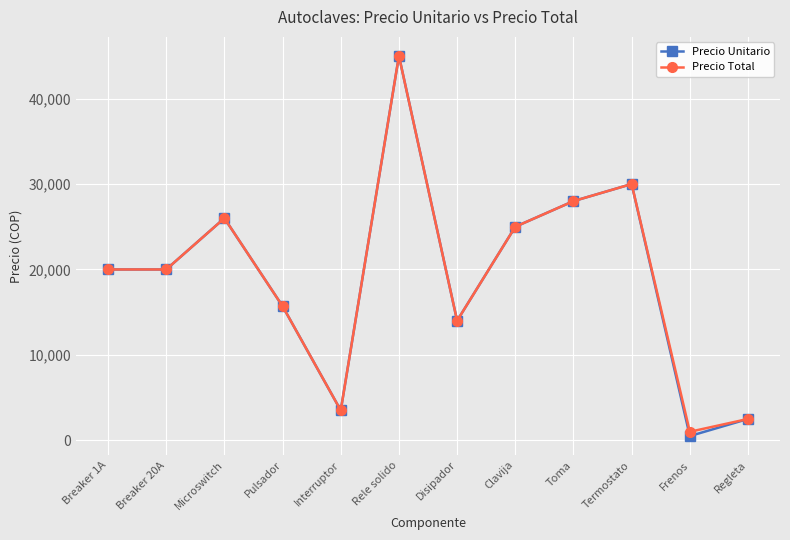

Reading left to right, what are all the values shown in this chart?

Precio Unitario: Breaker 1A=20000	Breaker 20A=20000	Microswitch=26000	Pulsador=15700	Interruptor=3500	Rele solido=45000	Disipador=14000	Clavija=25000	Toma=28000	Termostato=30000	Frenos=500	Regleta=2500
Precio Total: Breaker 1A=20000	Breaker 20A=20000	Microswitch=26000	Pulsador=15700	Interruptor=3500	Rele solido=45000	Disipador=14000	Clavija=25000	Toma=28000	Termostato=30000	Frenos=1000	Regleta=2500